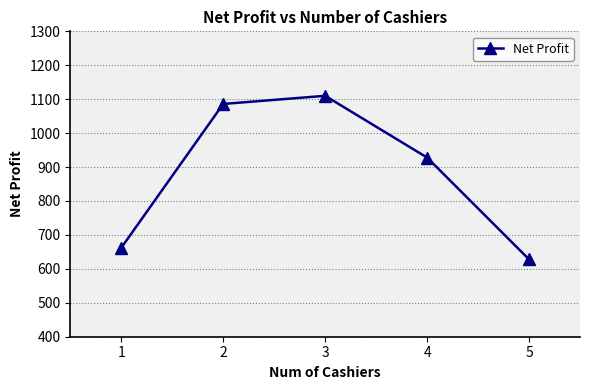

Reading left to right, what are all the values shown in this chart?

1=662	2=1086	3=1110	4=928	5=628